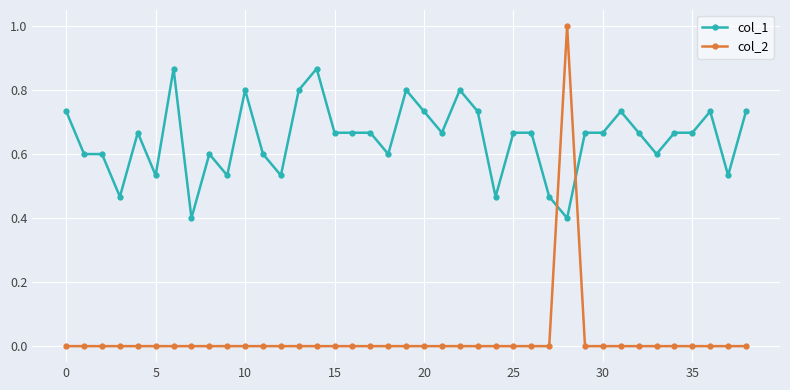

Which series has the largest total across all categories?

col_1